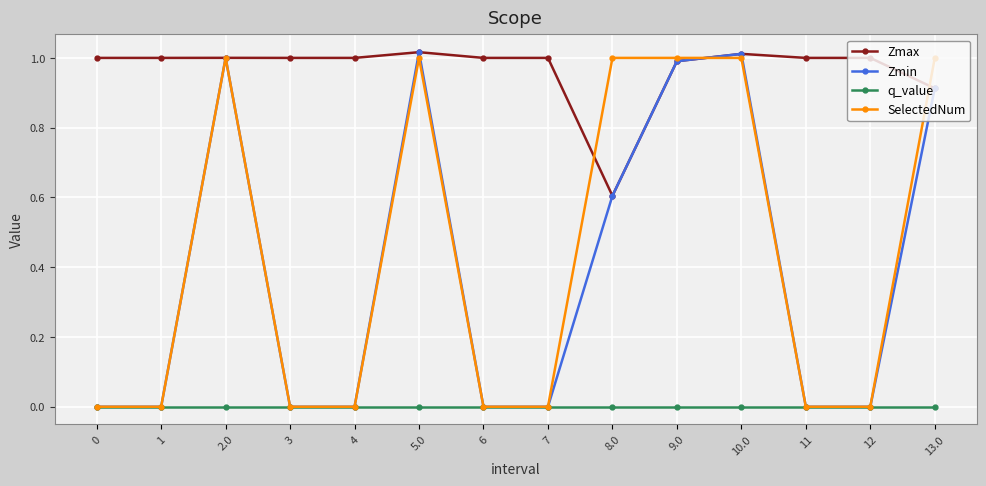

At how many categories does at least one series exceed 0?

14